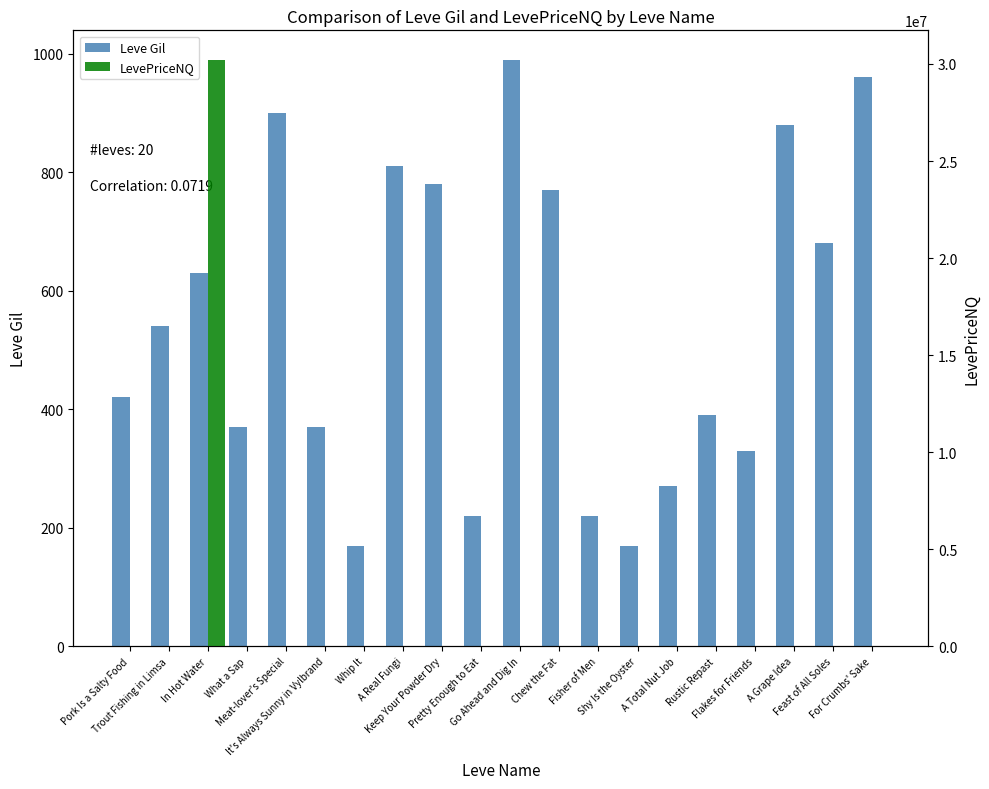

What position from the left is Go Ahead and Dig In?

11